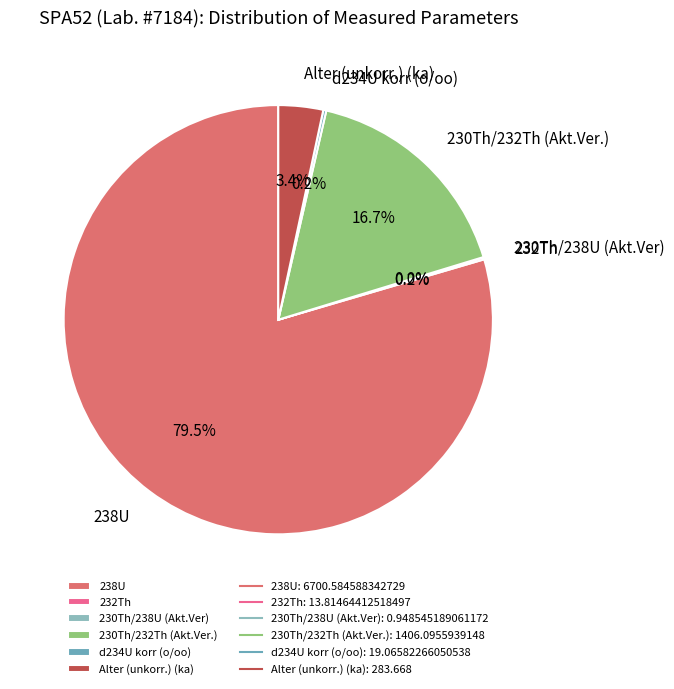

Does Alter (unkorr.) (ka) represent more than half of the total?

No